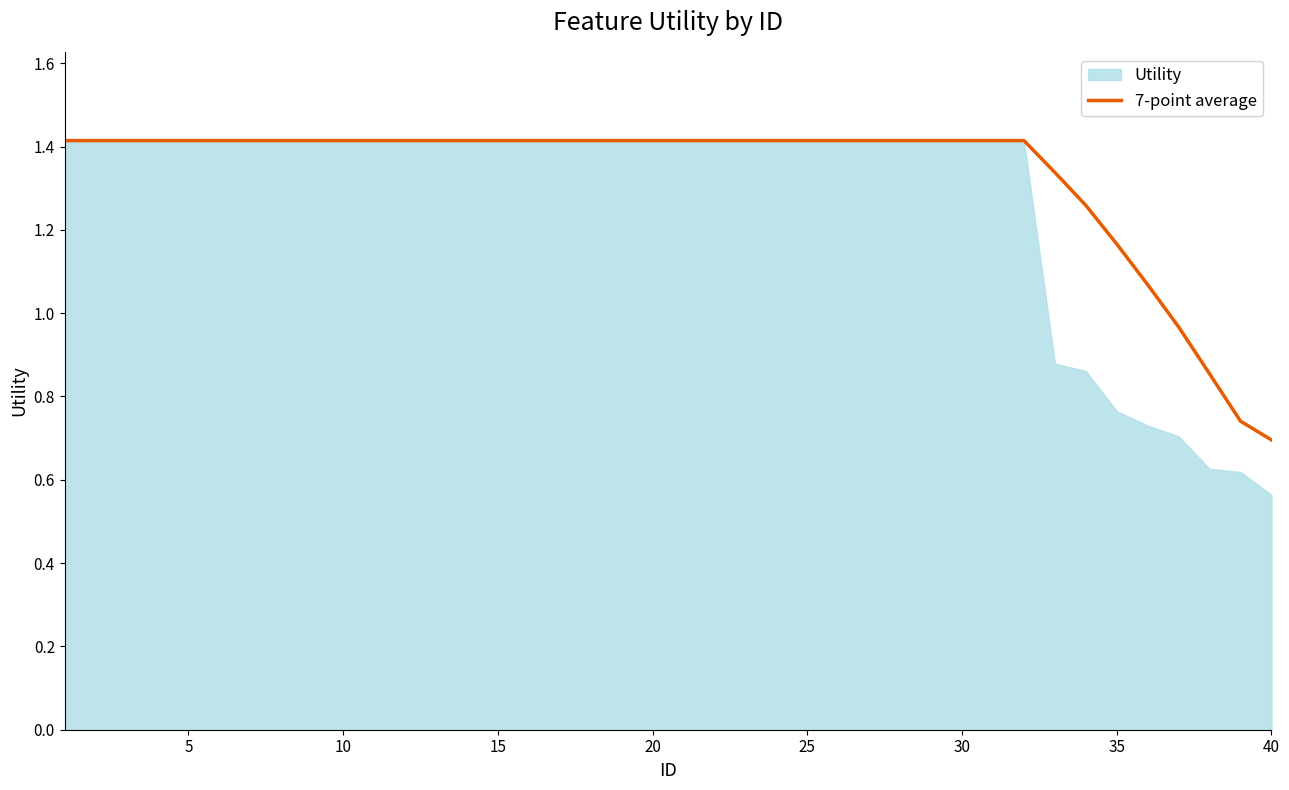

True or false: 7-point average has a value of 0.8 at 5.

False